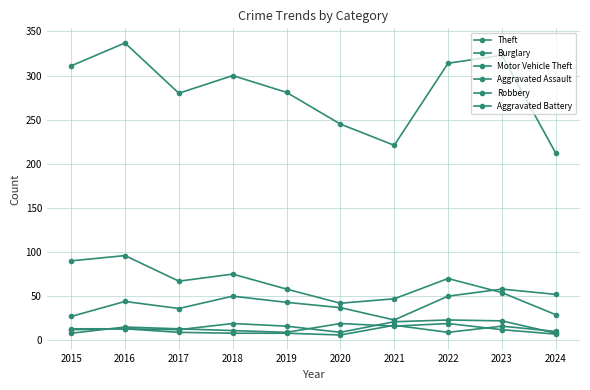

At which label does Burglary reach its minimum?

2024